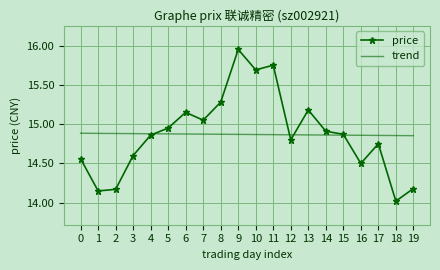

What is the difference between the highest and lowest values at 10?

0.8